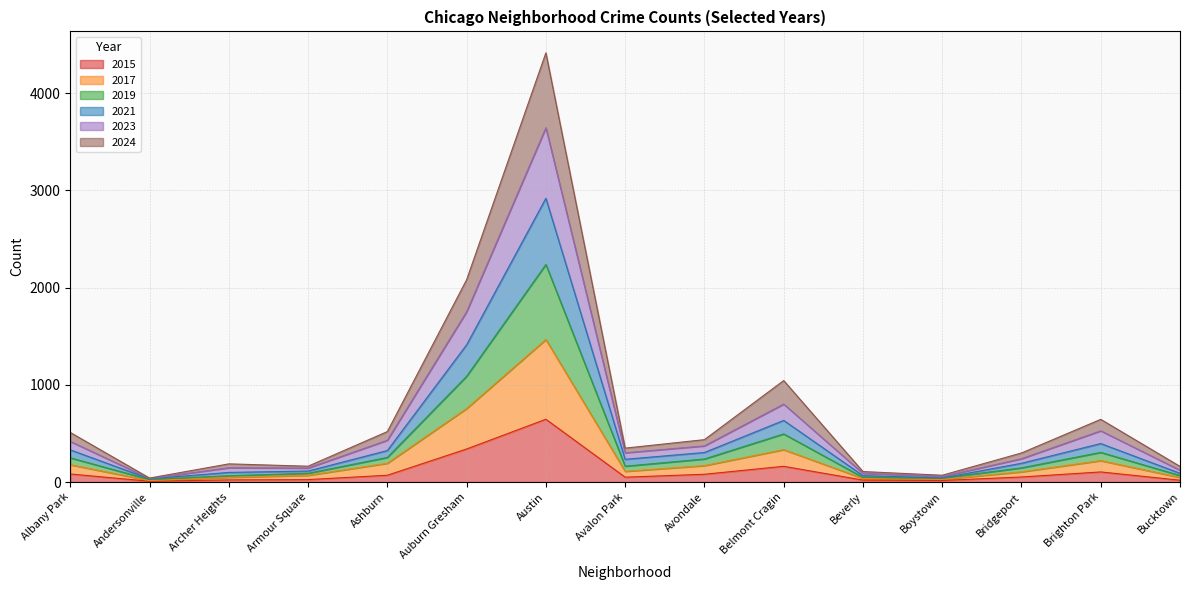

What is the maximum value for 2015?

646